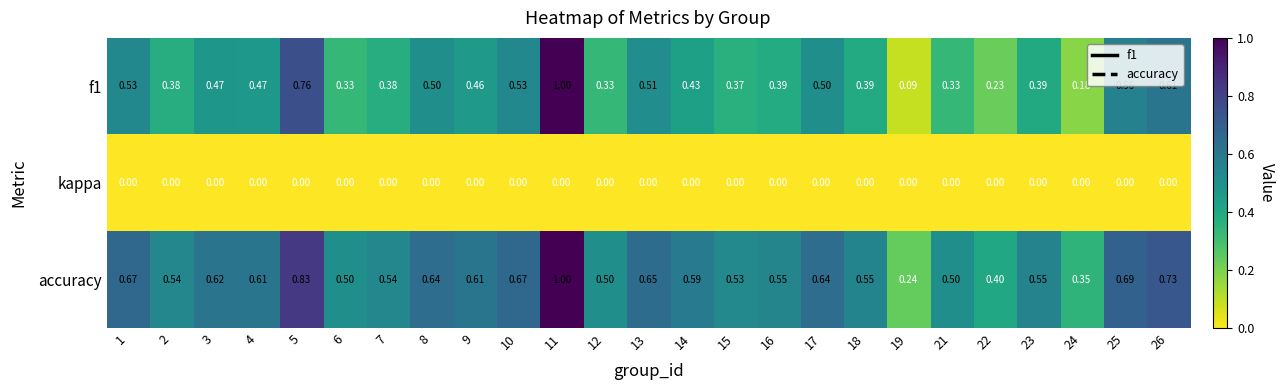

Which series has the widest spread of values?

f1